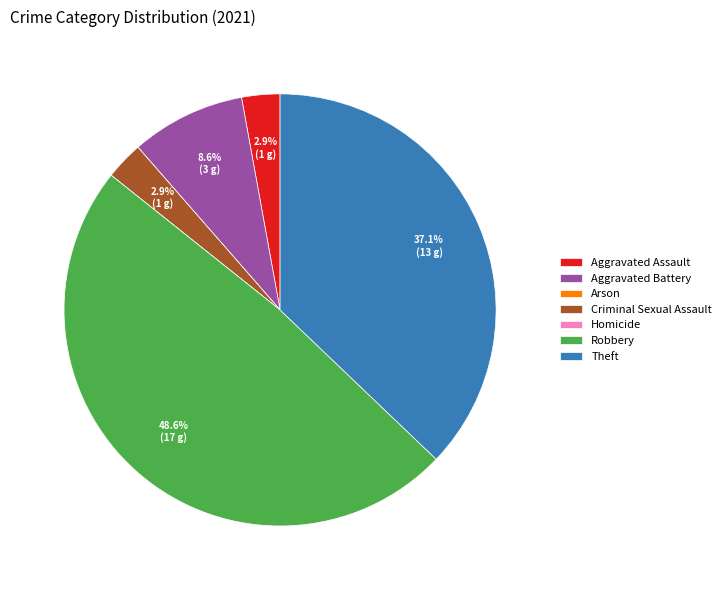

Between Criminal Sexual Assault and Theft, which is larger?

Theft